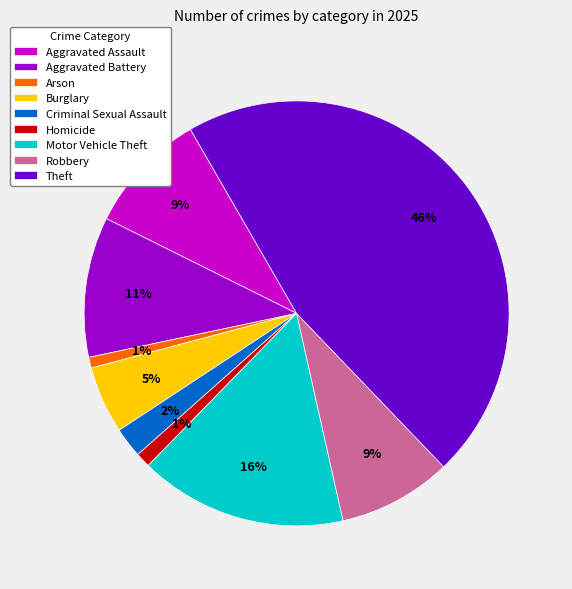

True or false: Arson accounts for 1% of the total.

True